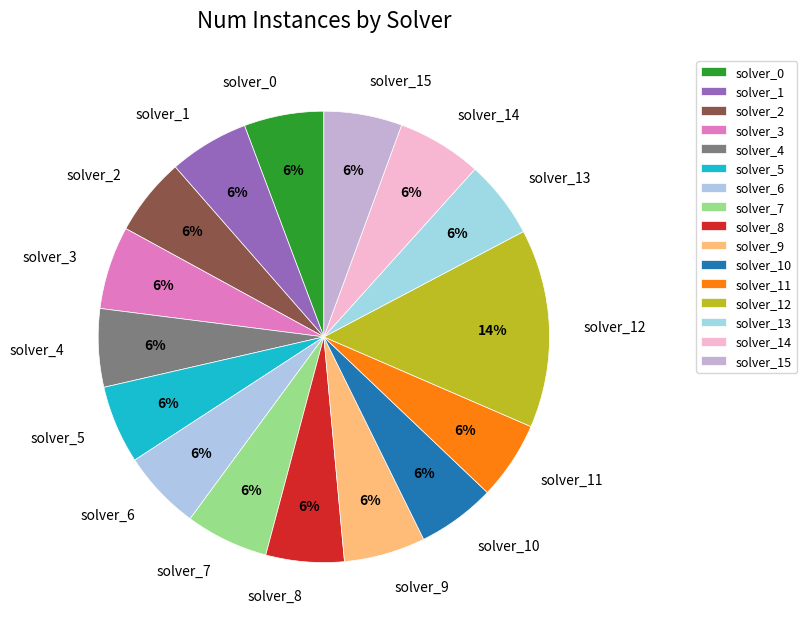

What percentage is the solver_14 slice, to the nearest percent?

6%